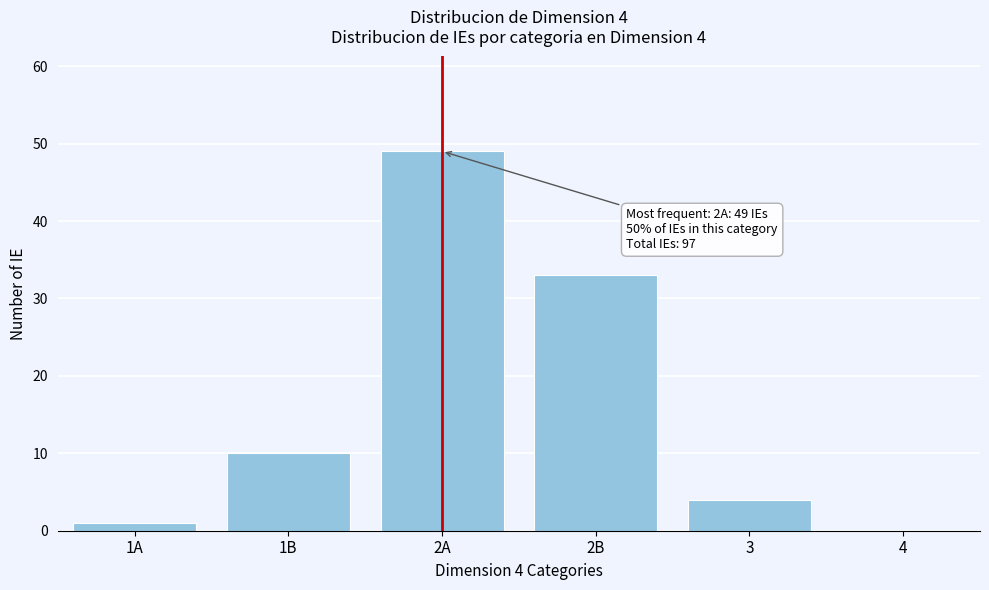

Reading left to right, what are all the values shown in this chart?

1A=1	1B=10	2A=49	2B=33	3=4	4=0